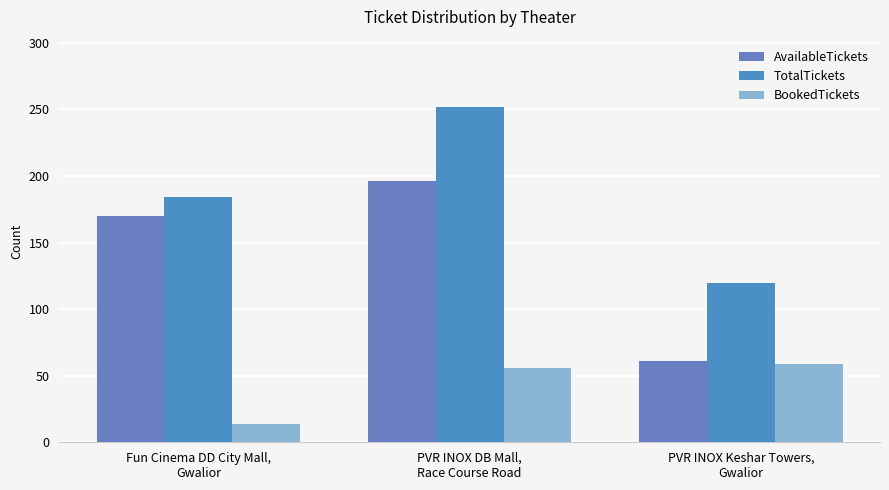

What are all the series names shown in the legend?

AvailableTickets, TotalTickets, BookedTickets